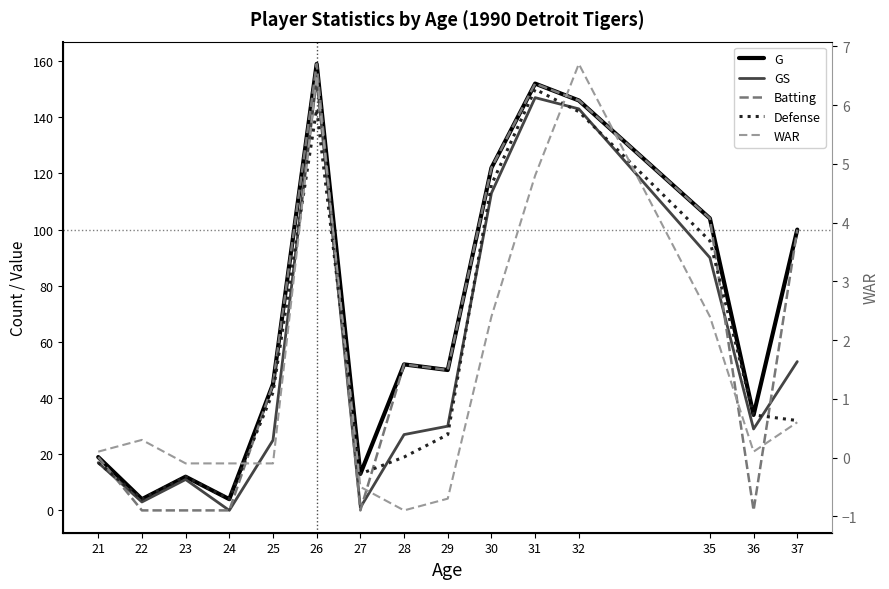

True or false: WAR has more than 0 points higher than both neighbors.

True